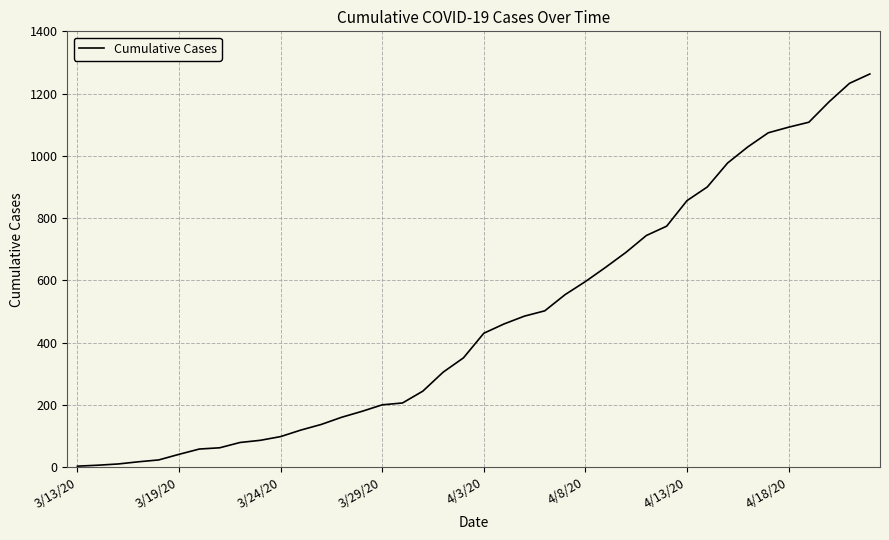

What is the greatest value displayed?

1263